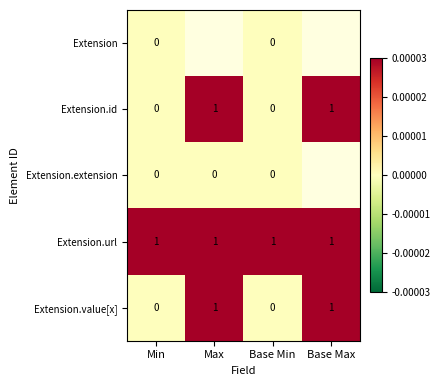

How many distinct data groups are displayed?

5